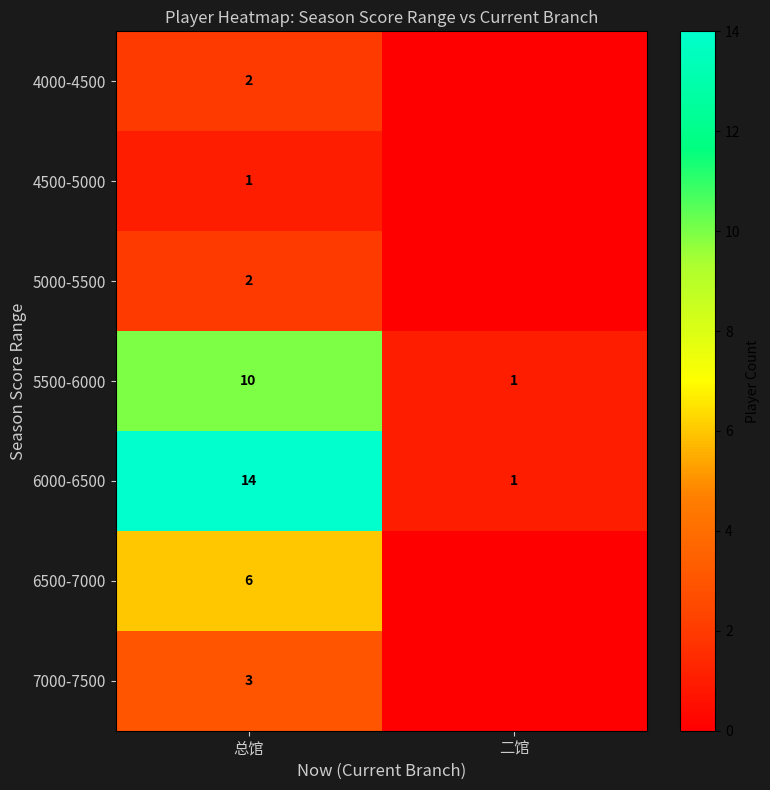

What is the sum of all 5500-6000 values?

11